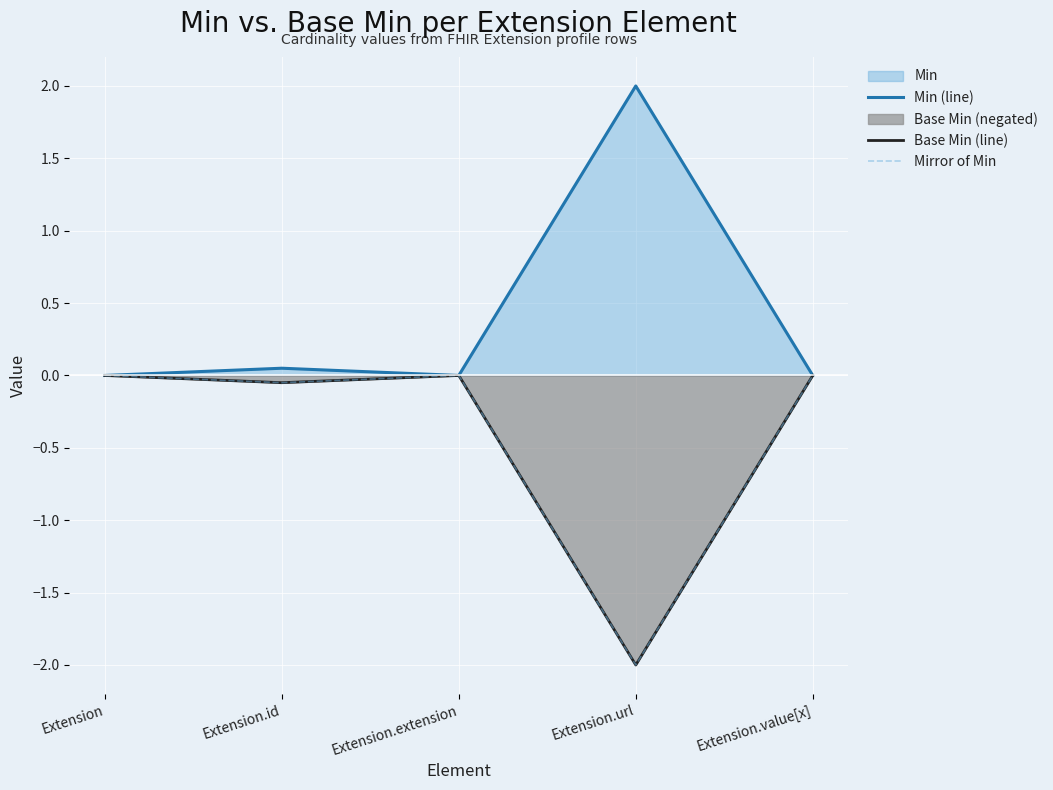

True or false: Min (line) and Mirror of Min cross at least once.

False